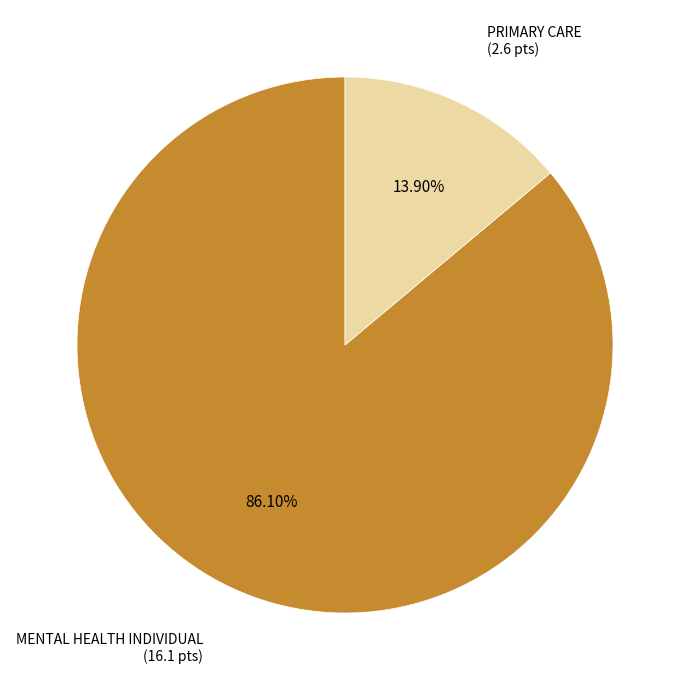

Which category has the biggest portion of the pie?

MENTAL HEALTH INDIVIDUAL